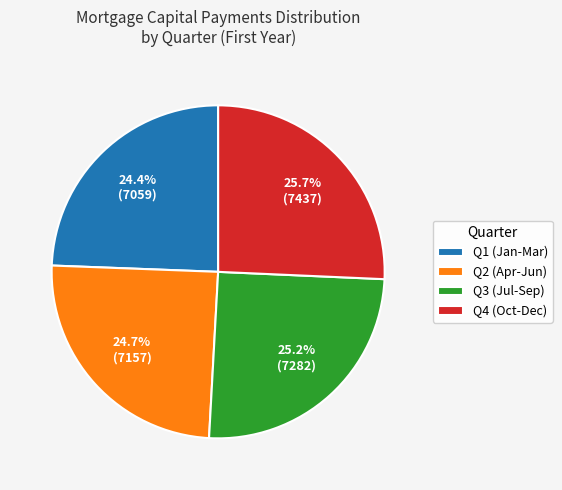

Which slice is the largest?

Q4 (Oct-Dec)